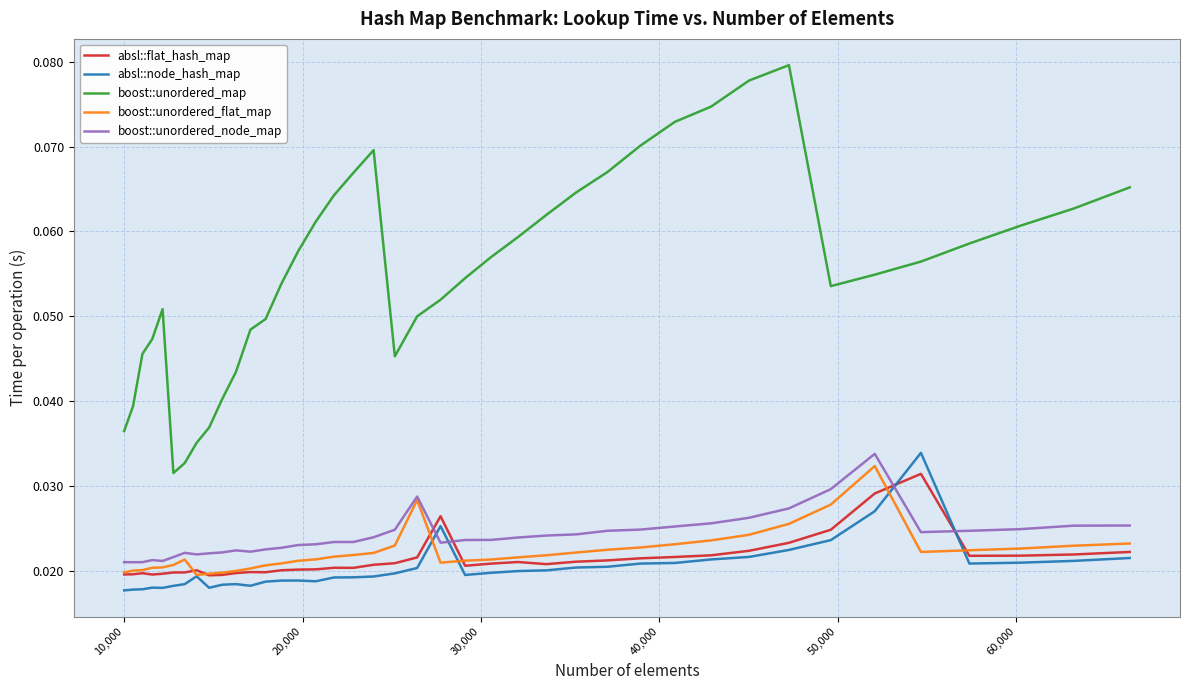

True or false: boost::unordered_flat_map and boost::unordered_map cross at least once.

False